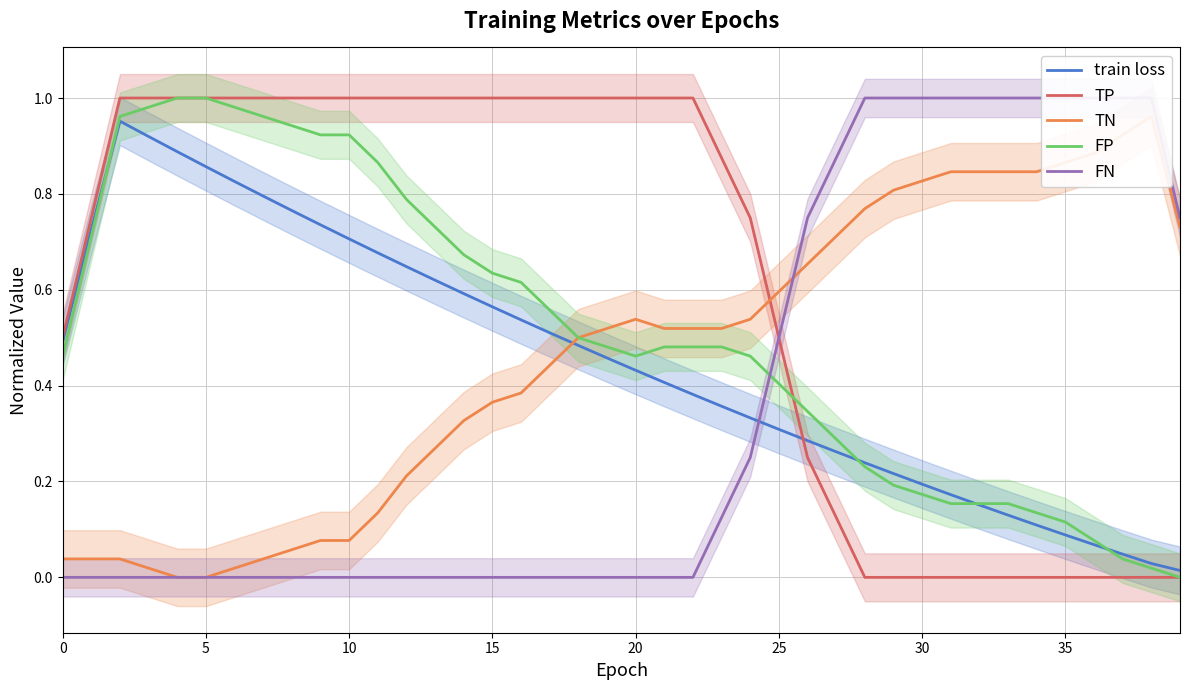

Read the train loss value at 15.

0.6